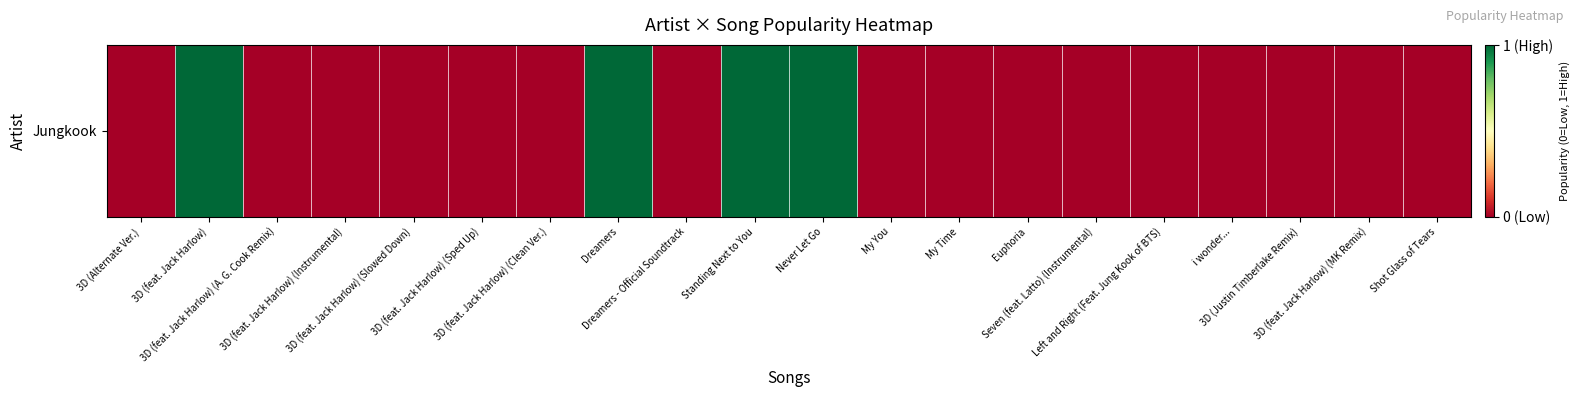

At which label is the value closest to 0?

3D (Alternate Ver.)